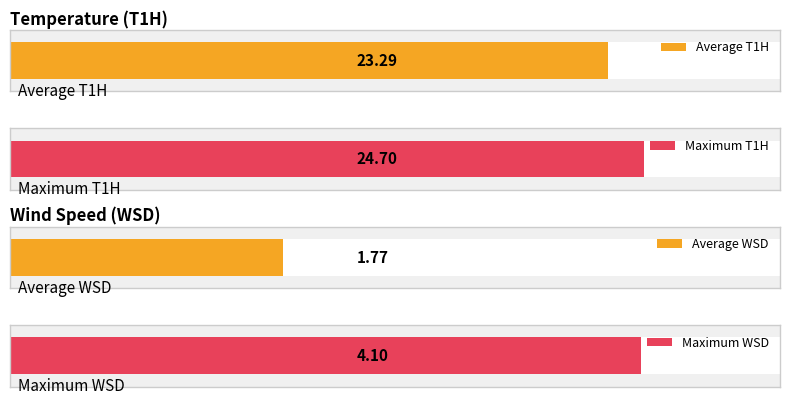

What is the value of the WSD bar at the 5th from the left?

1.8